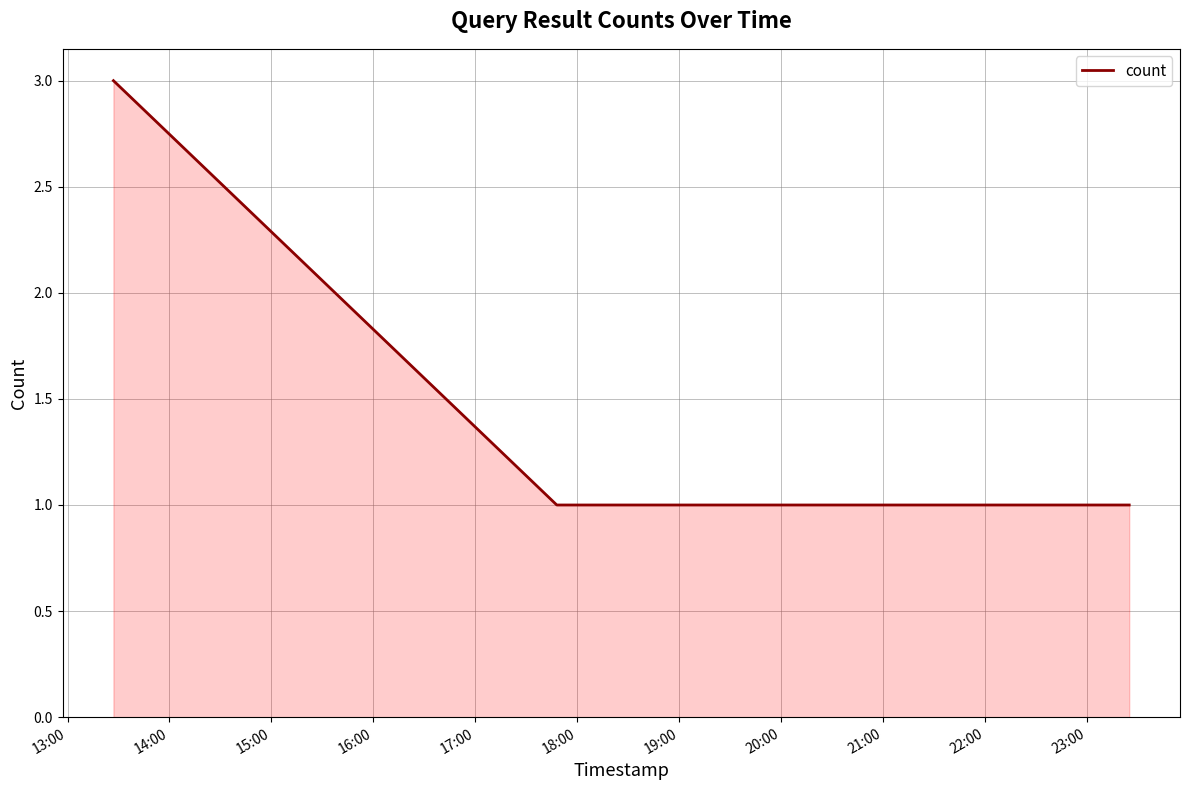

What is the greatest value displayed?

3